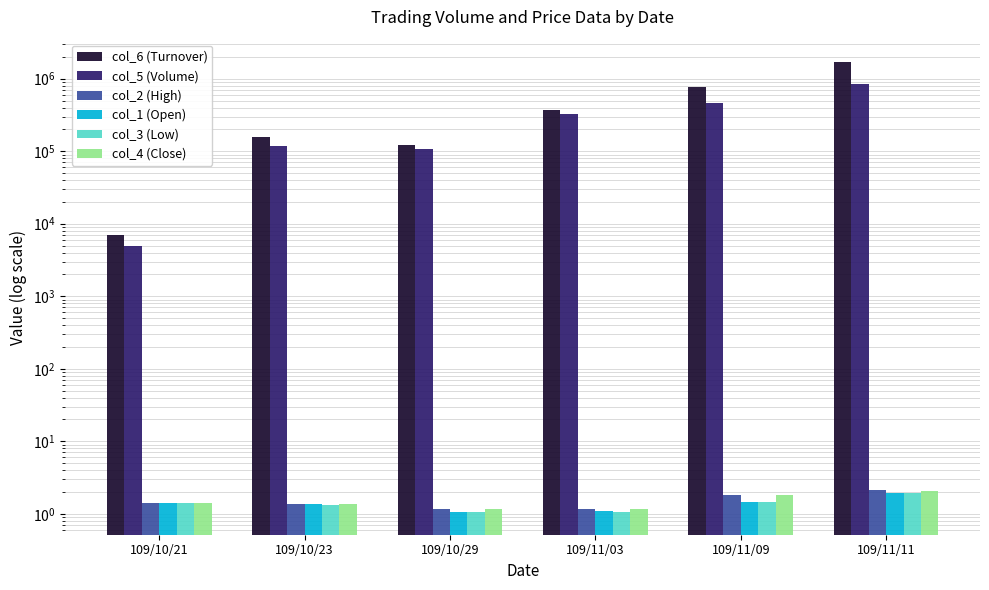

What is the difference between the maximum and minimum values in the col_4 (Close) series?

0.9